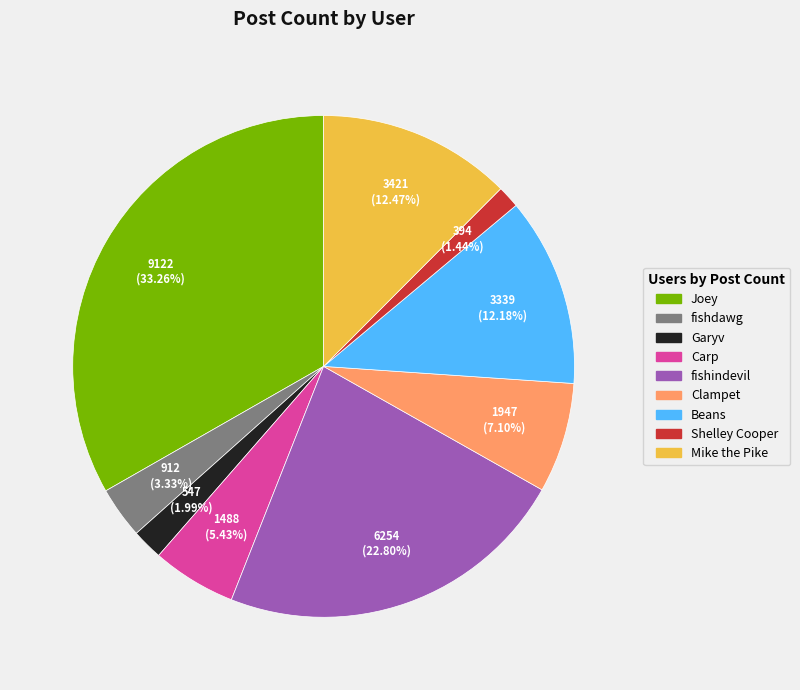

The Mike the Pike slice represents 23% of the pie. True or false?

False